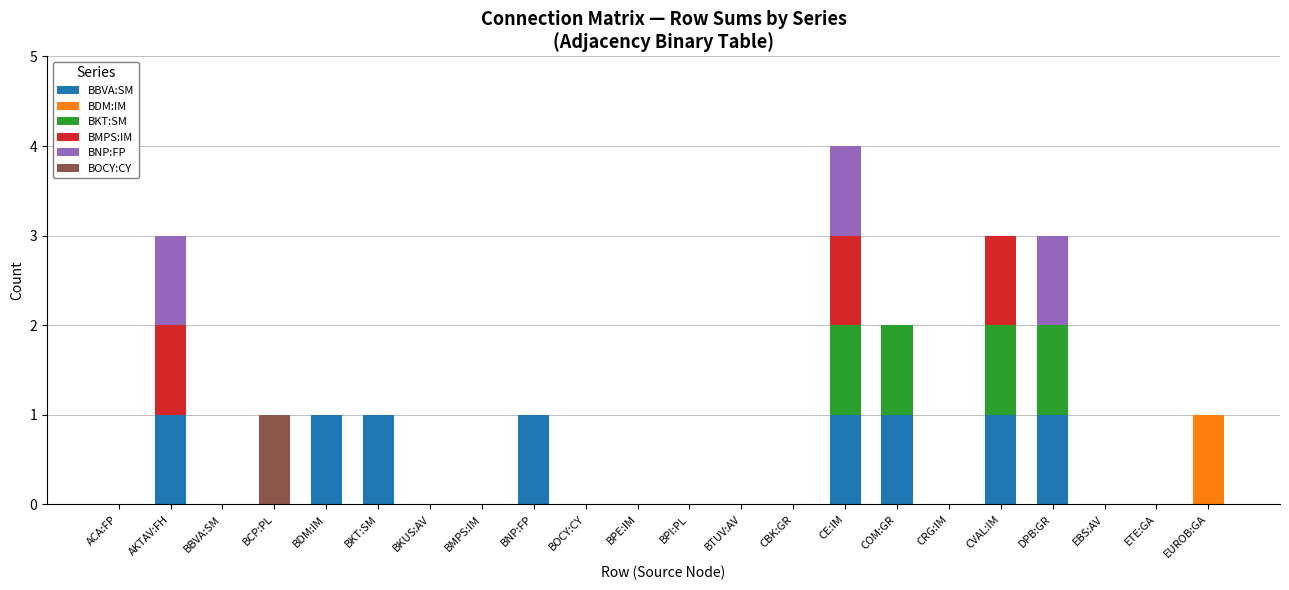

At which category is the sum across all series the highest?

CE:IM